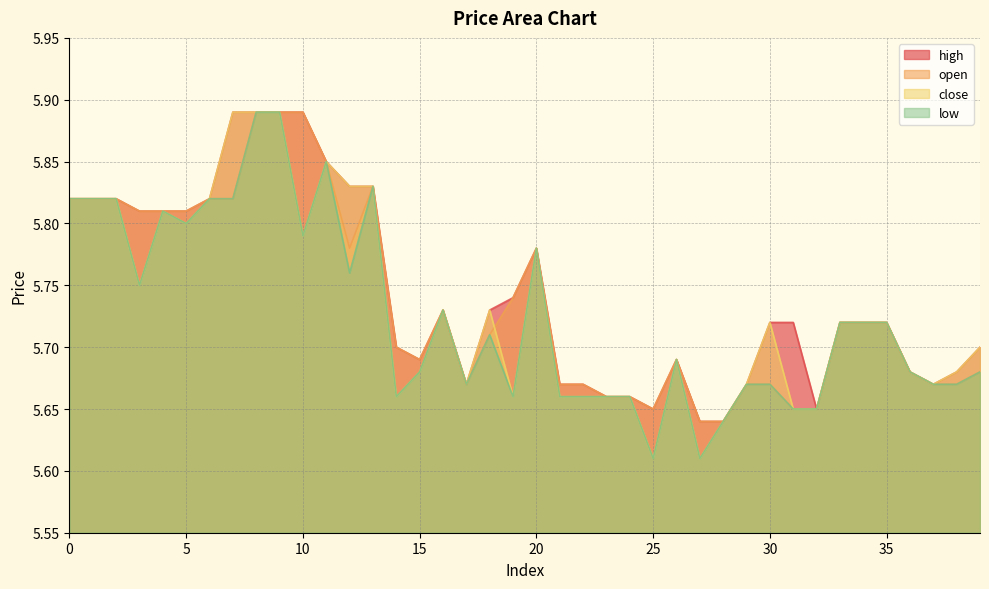

Count the number of categories in the chart.

40